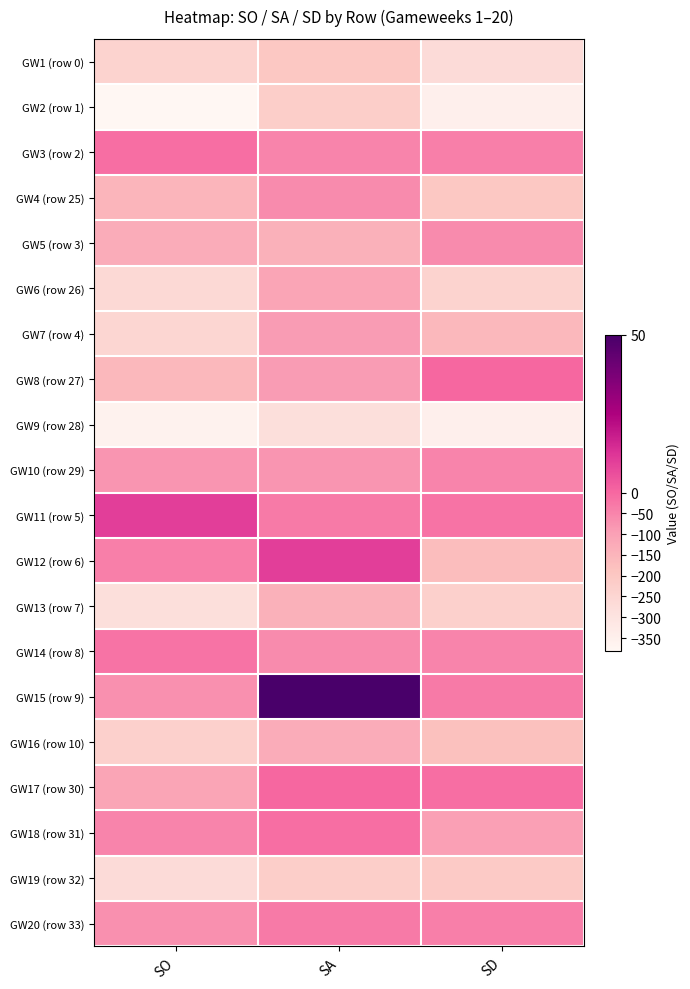

Count the number of data series in this chart.

20